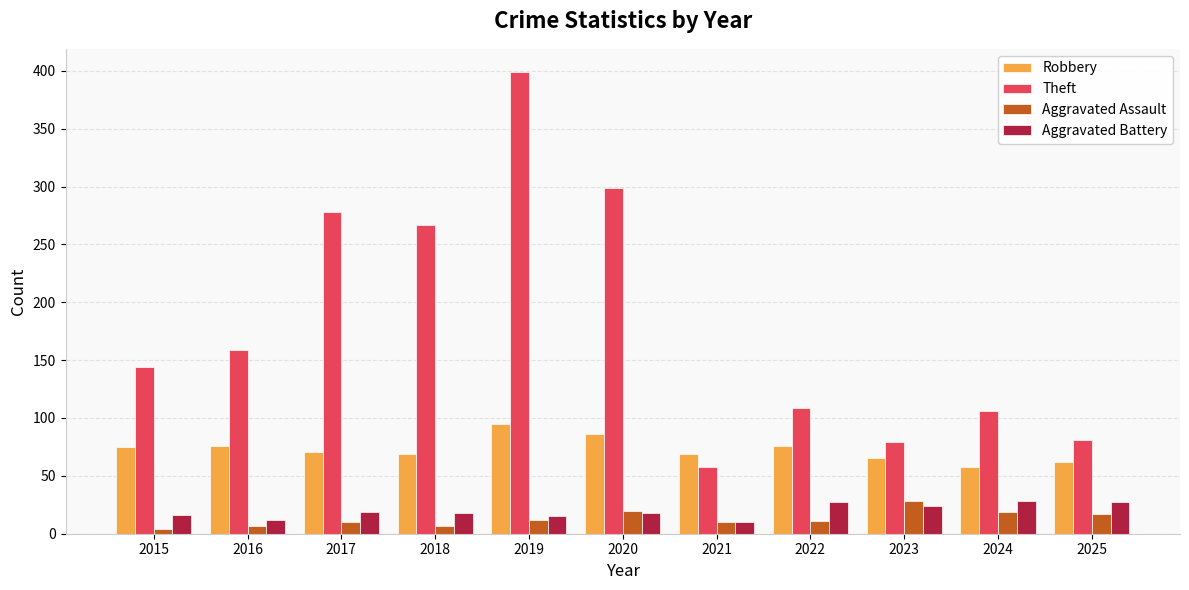

Which series has the largest total across all categories?

Theft